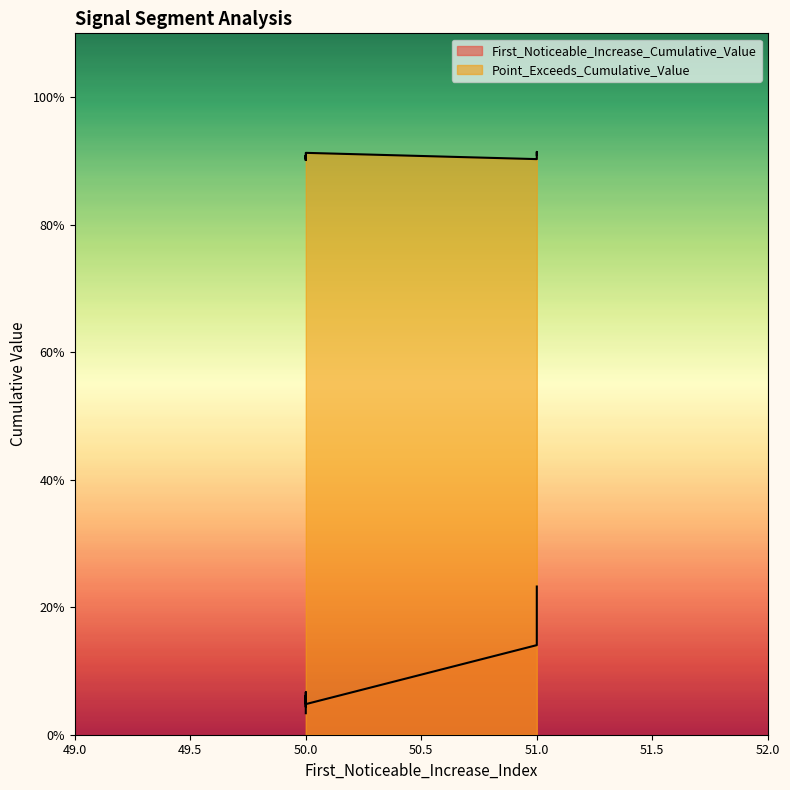

True or false: First_Noticeable_Increase_Cumulative_Value has a value of 0.1 at 50.

True